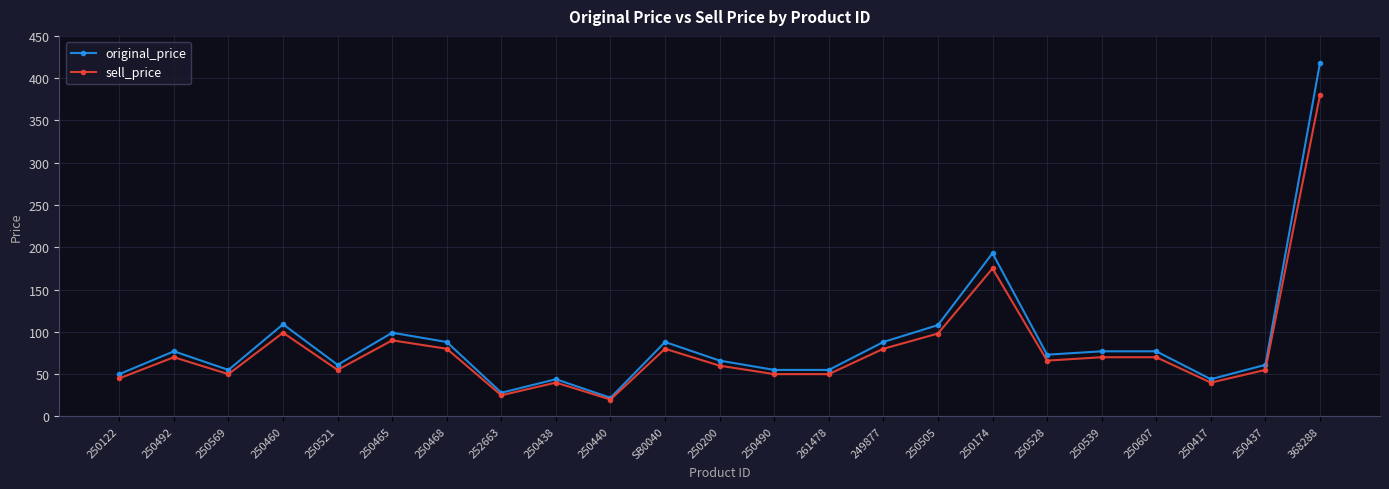

How many lines are shown in the chart?

2